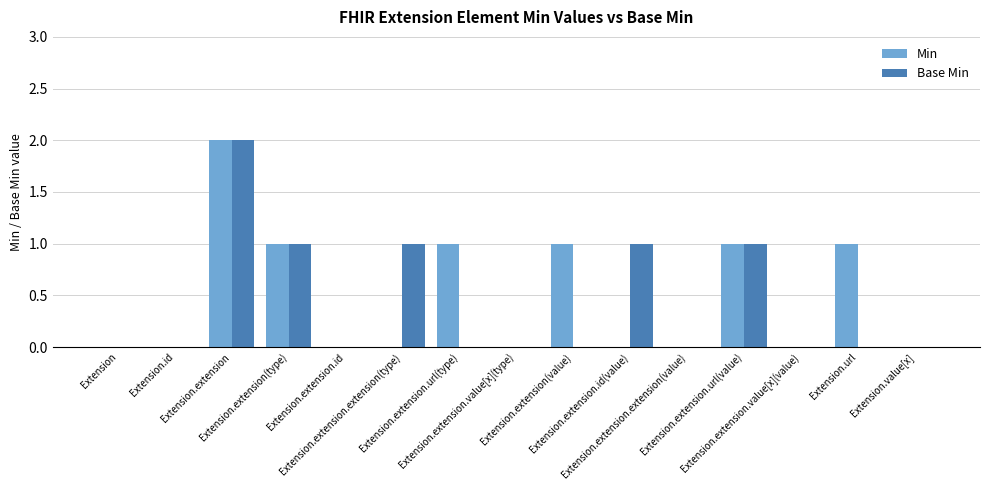

True or false: Min has a value of 0 at Extension.extension.value[x](value).

True